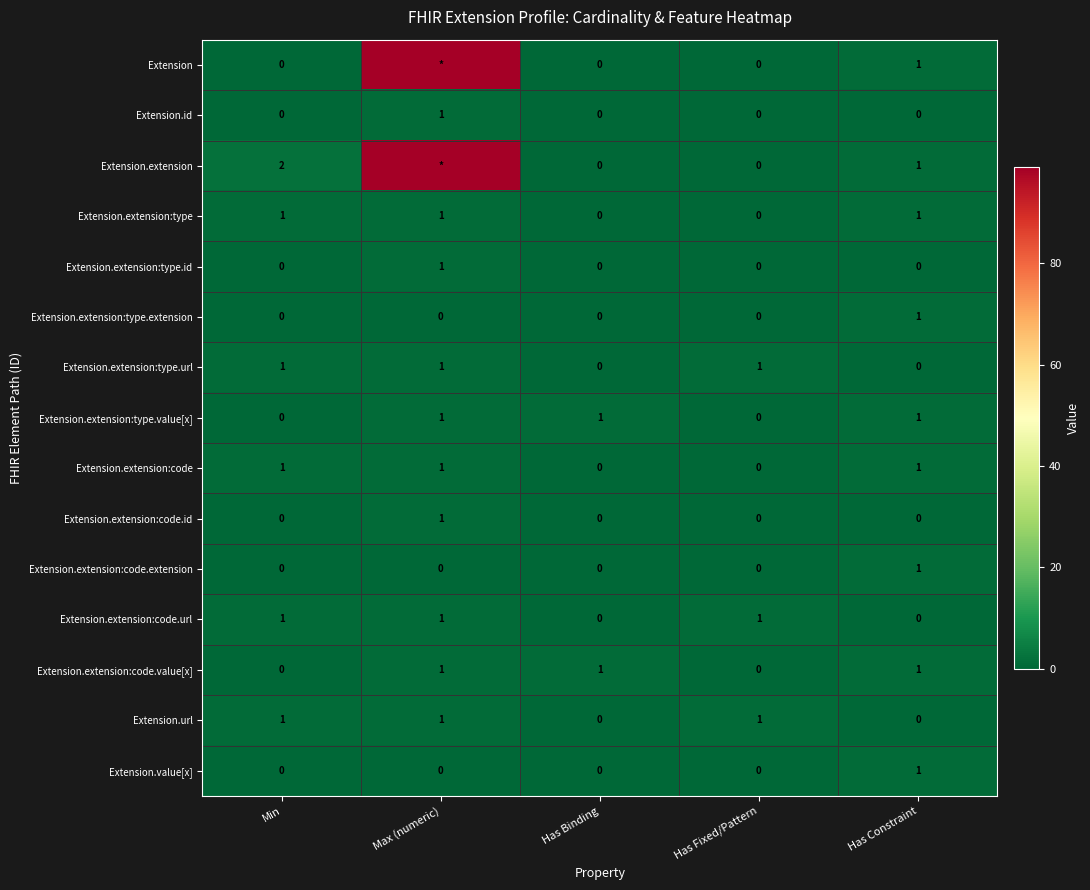

What is the total value across all series at Has Constraint?

9